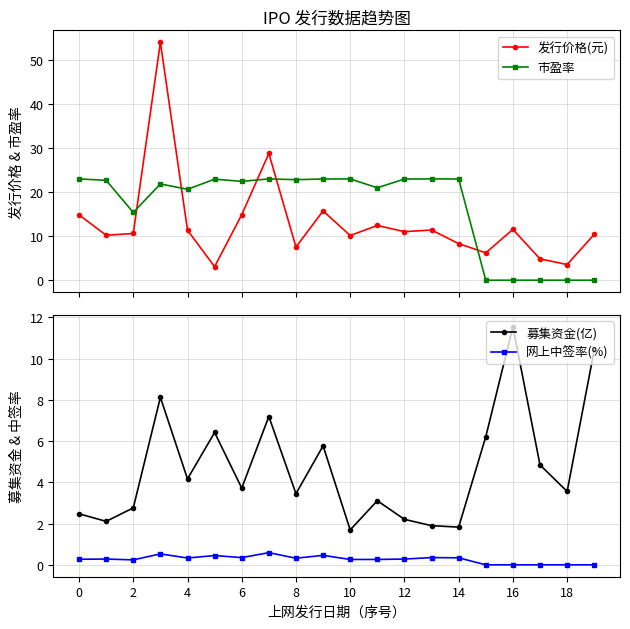

At how many categories does at least one series exceed 27?

2